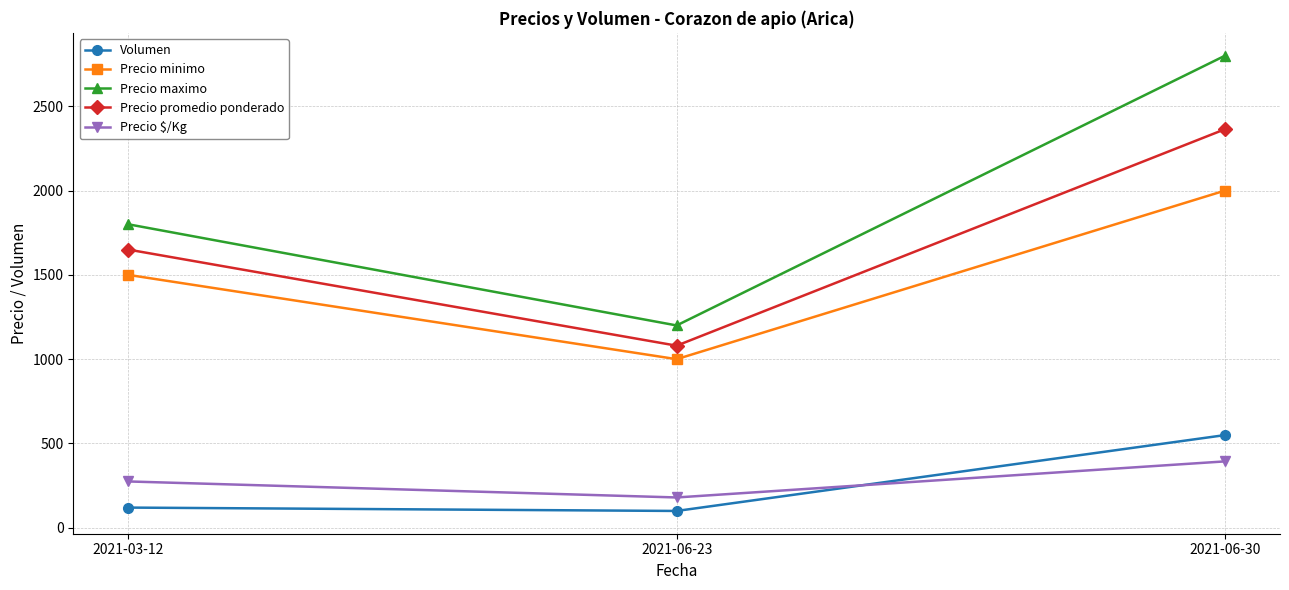

What is the greatest value displayed?

2800